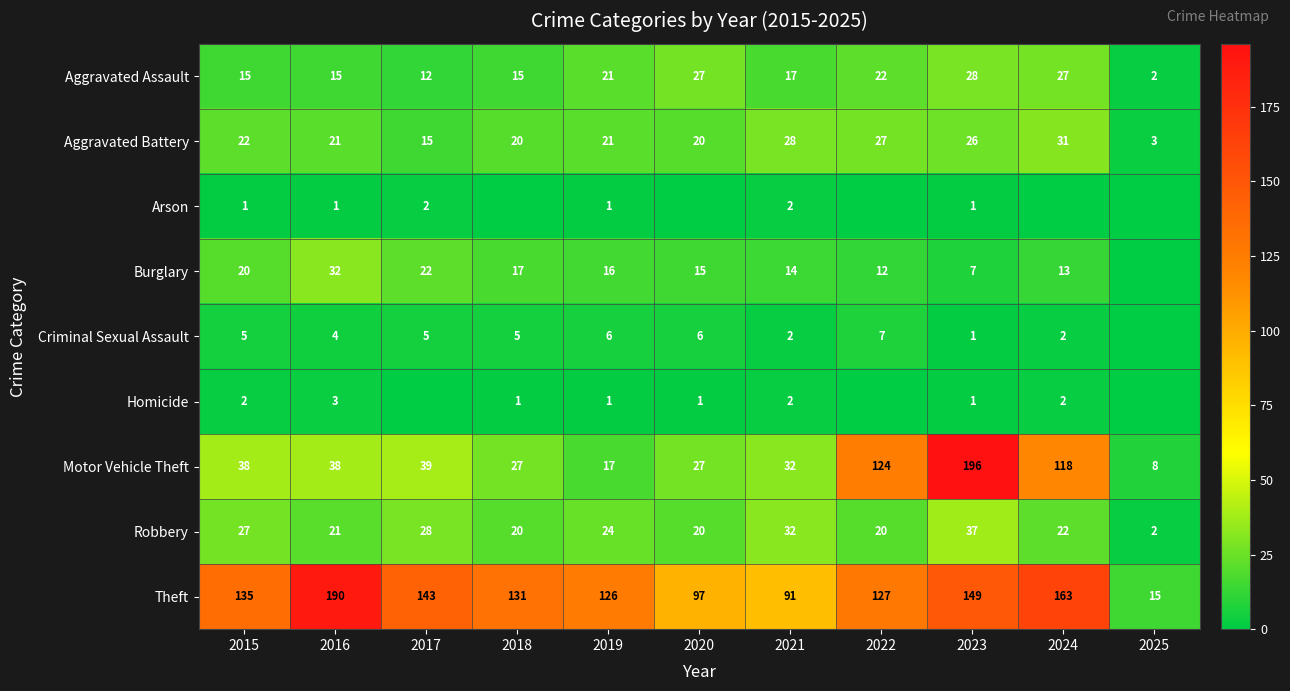

The value of Aggravated Battery at 2017 is 5. True or false?

False